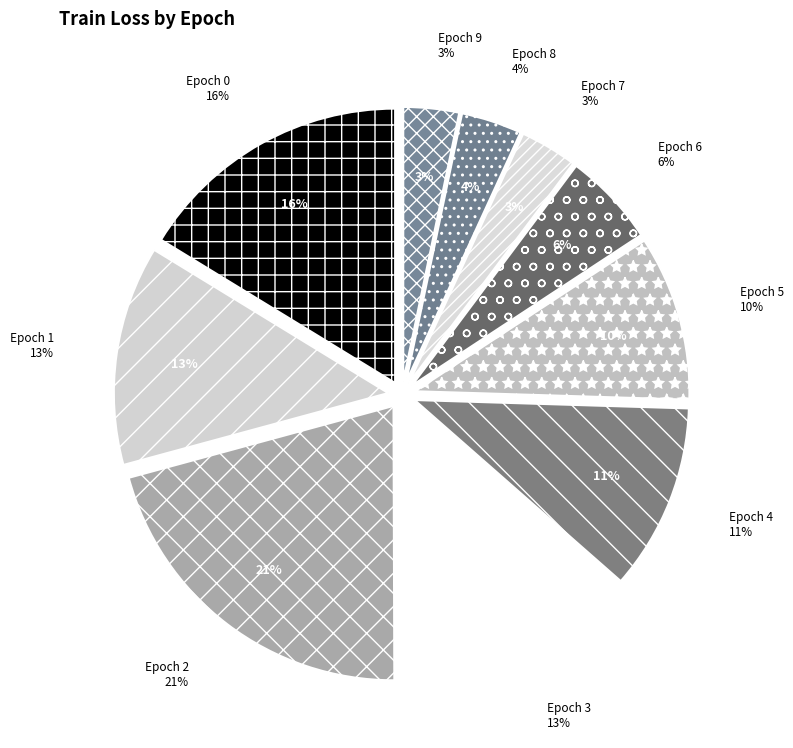

The Epoch 6 slice represents 6% of the pie. True or false?

True